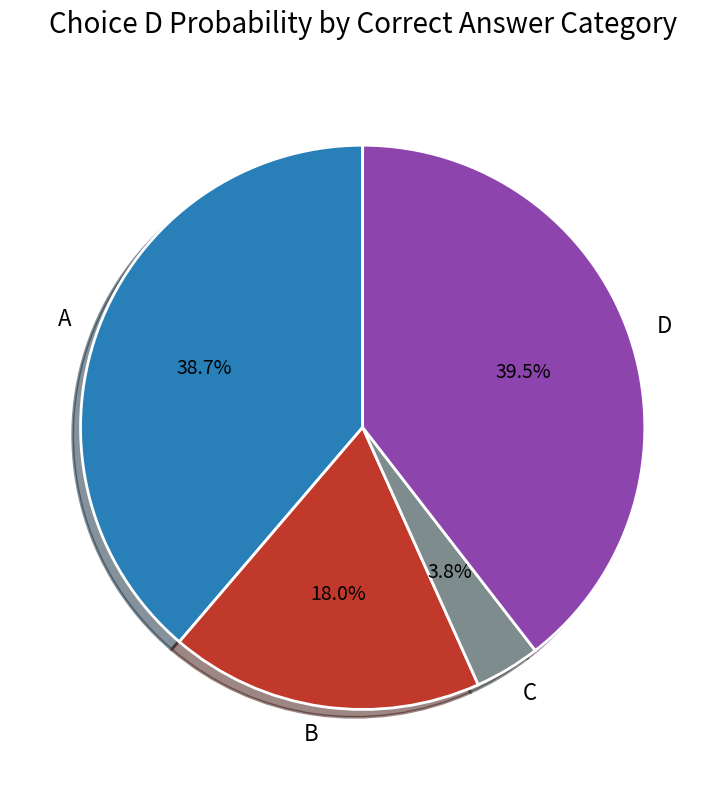

Does B represent more than half of the total?

No